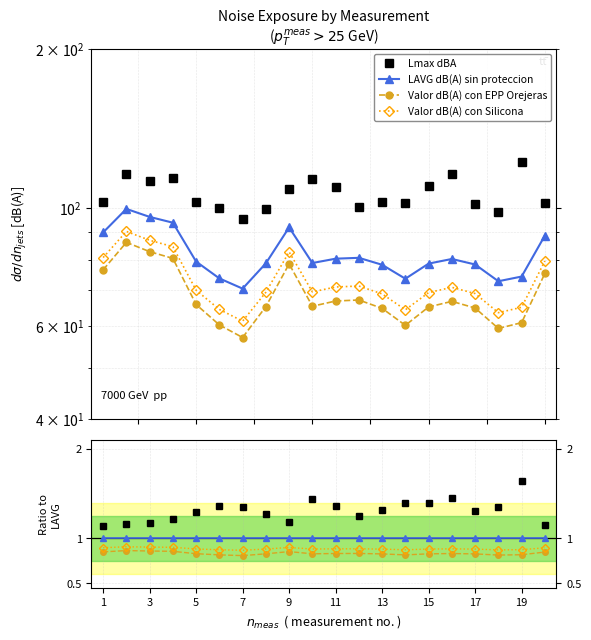

True or false: Lmax dBA and Valor dB(A) con EPP Orejeras cross at least once.

False